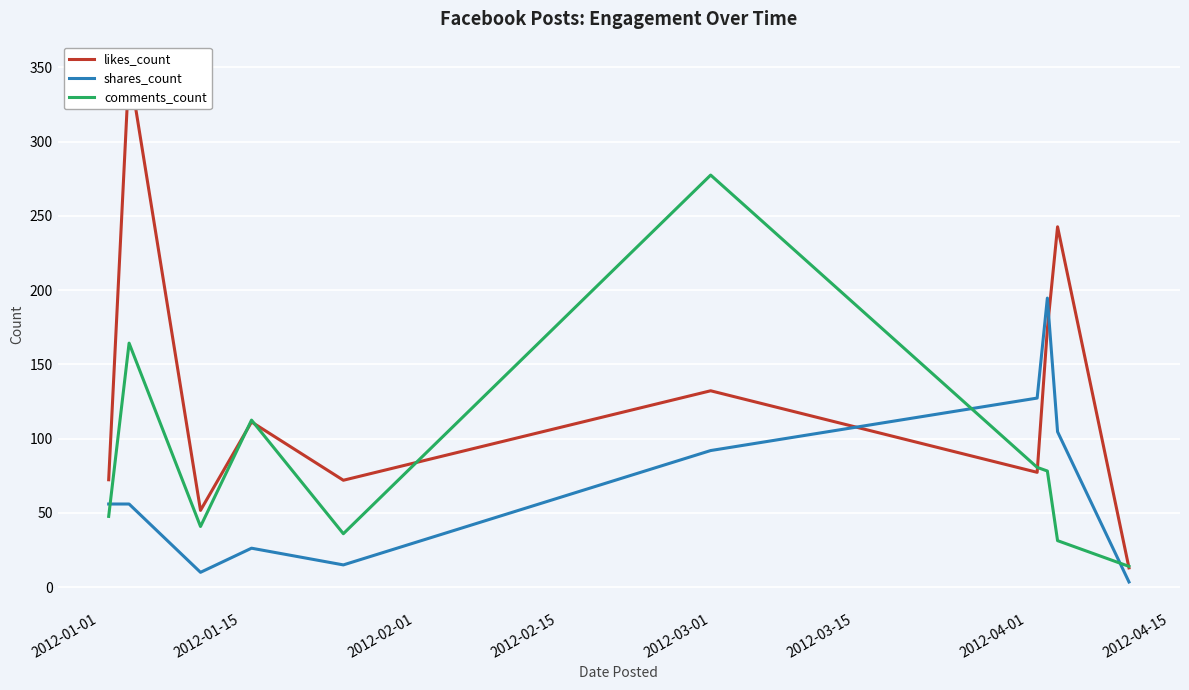

How many lines are shown in the chart?

3